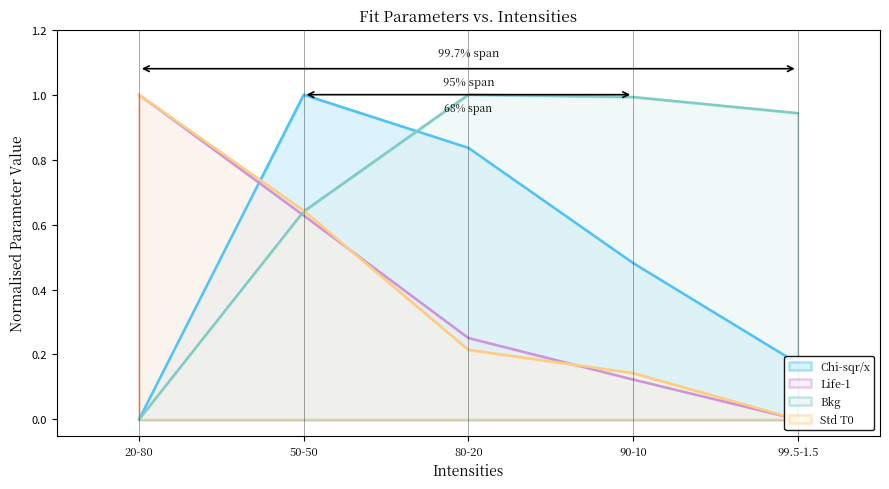

How many values in the Bkg series exceed 0?

4